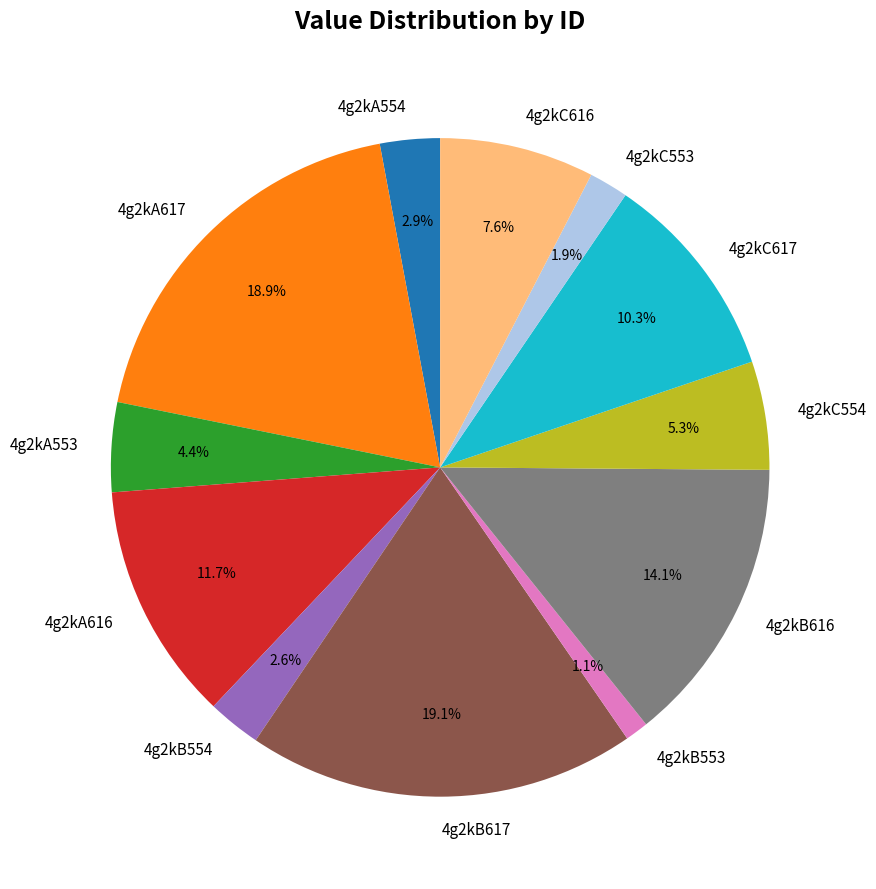

To the nearest percent, what is the average slice percentage?

8%